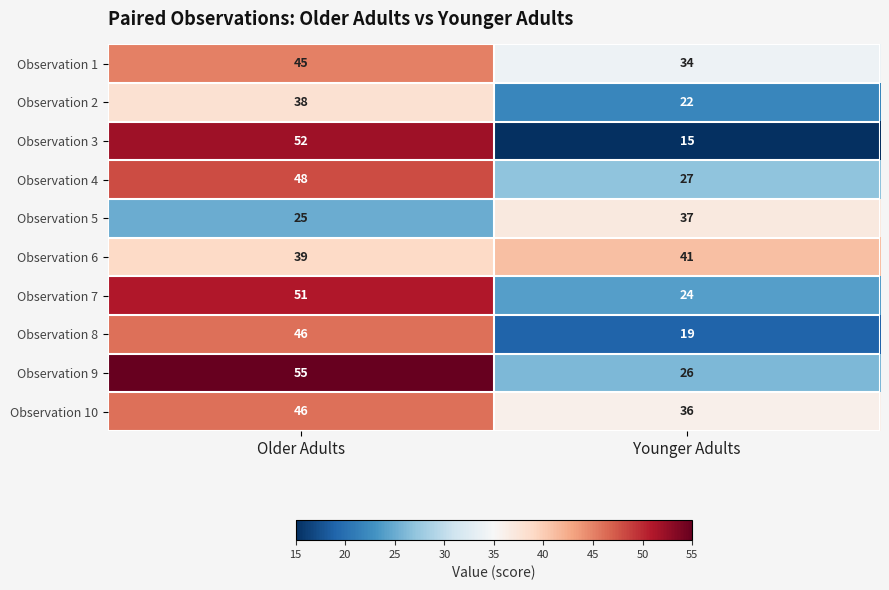

Is it true that Observation 6 equals 41 at Younger Adults?

True